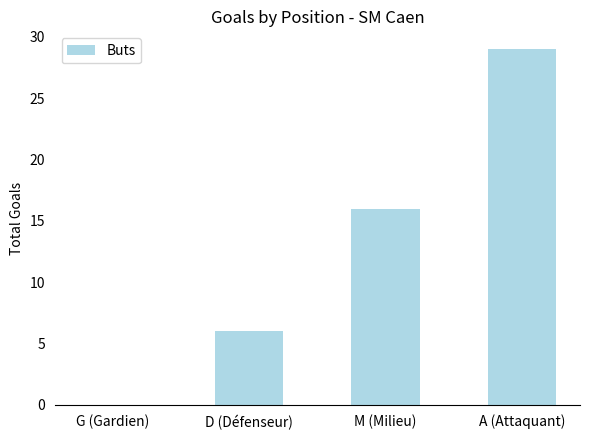

What is the change in value from G (Gardien) to A (Attaquant)?

+29